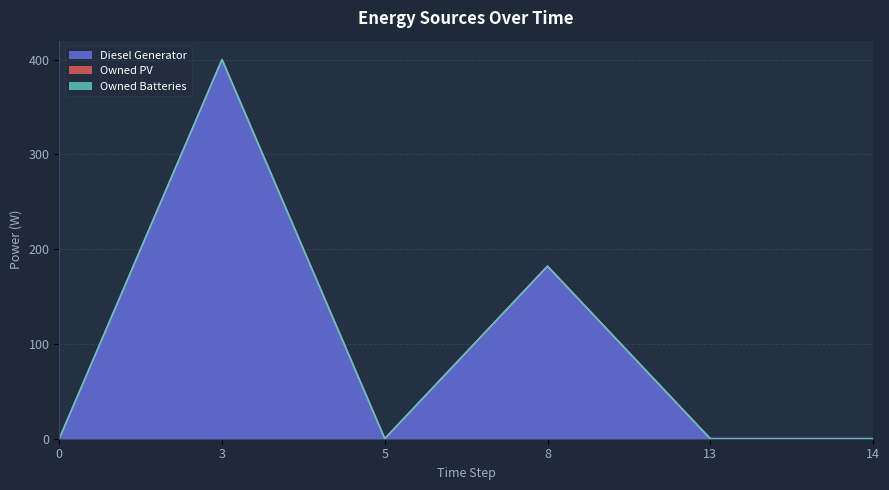

What are all the series names shown in the legend?

Diesel Generator, Owned PV, Owned Batteries